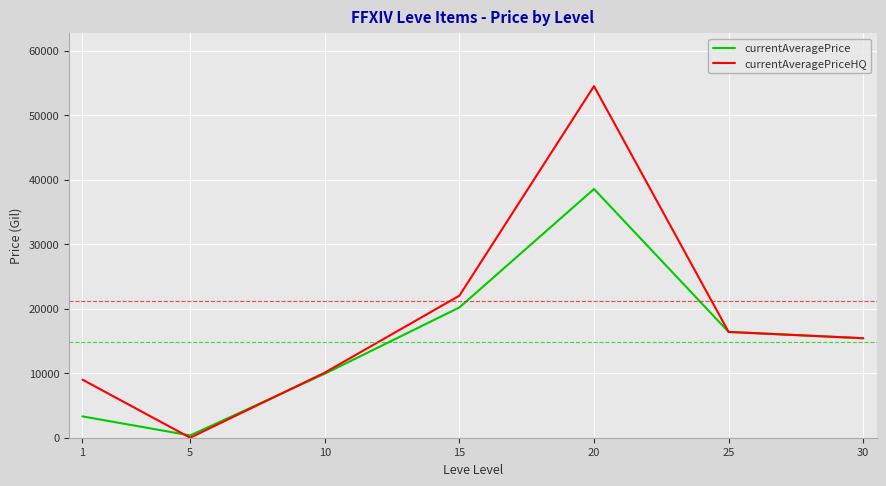

What is the difference between the currentAveragePrice values at 1 and 30?

12118.0